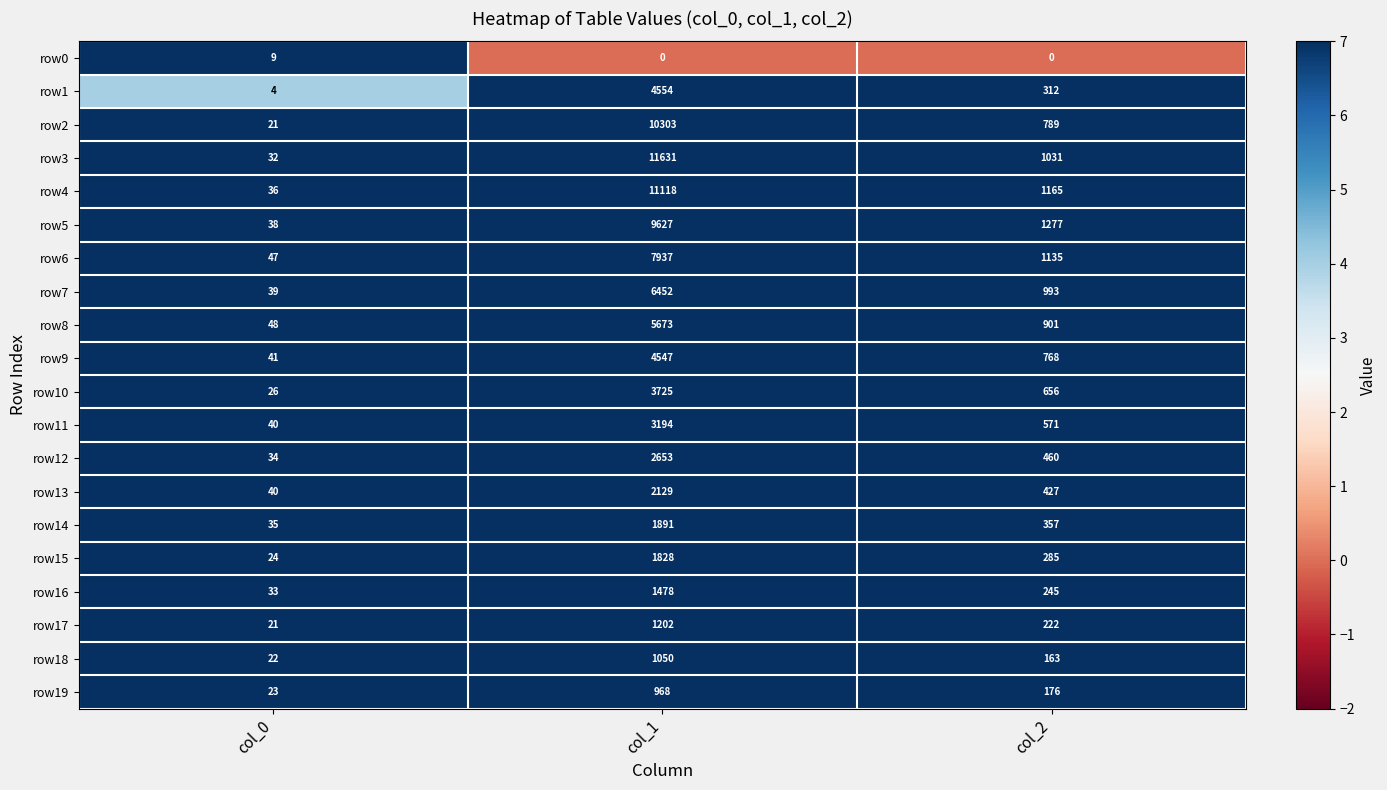

What is the maximum value shown in the chart?

11631